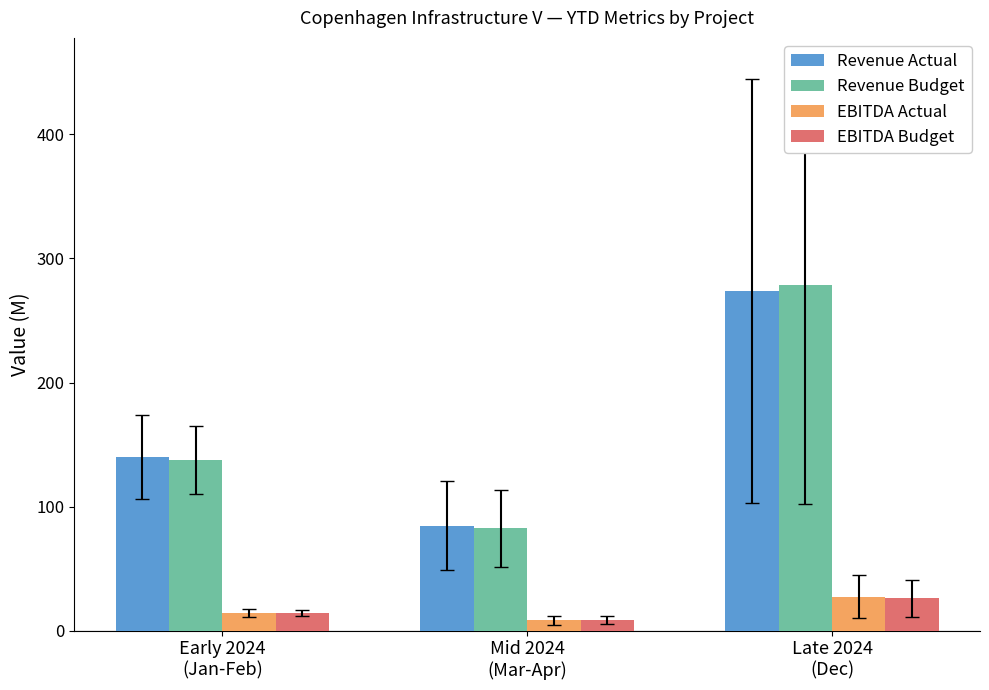

Which series has the largest range (max minus min)?

Revenue Budget